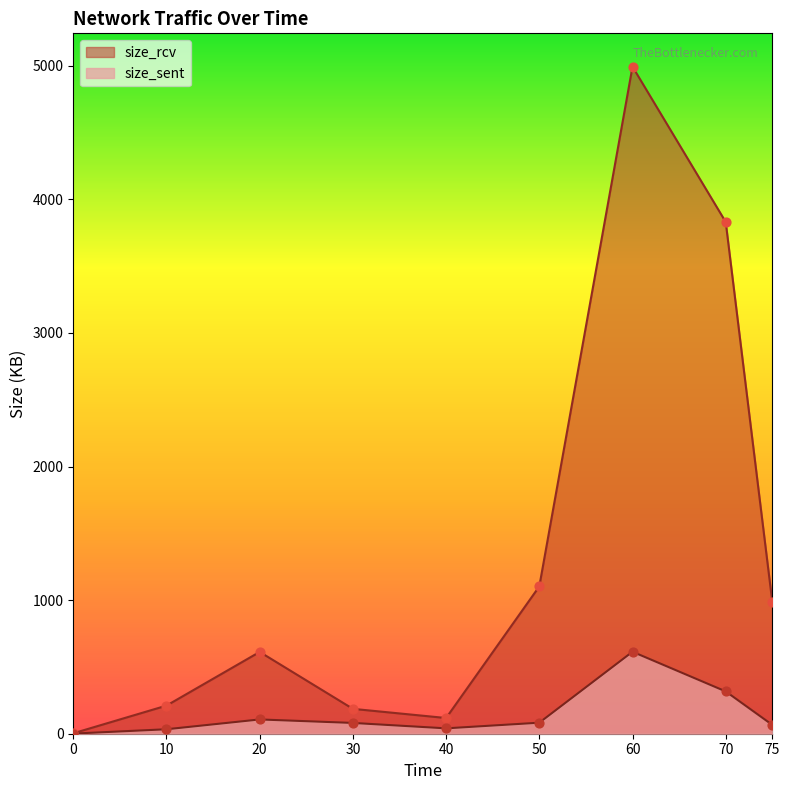

Which series has the largest total across all categories?

size_rcv